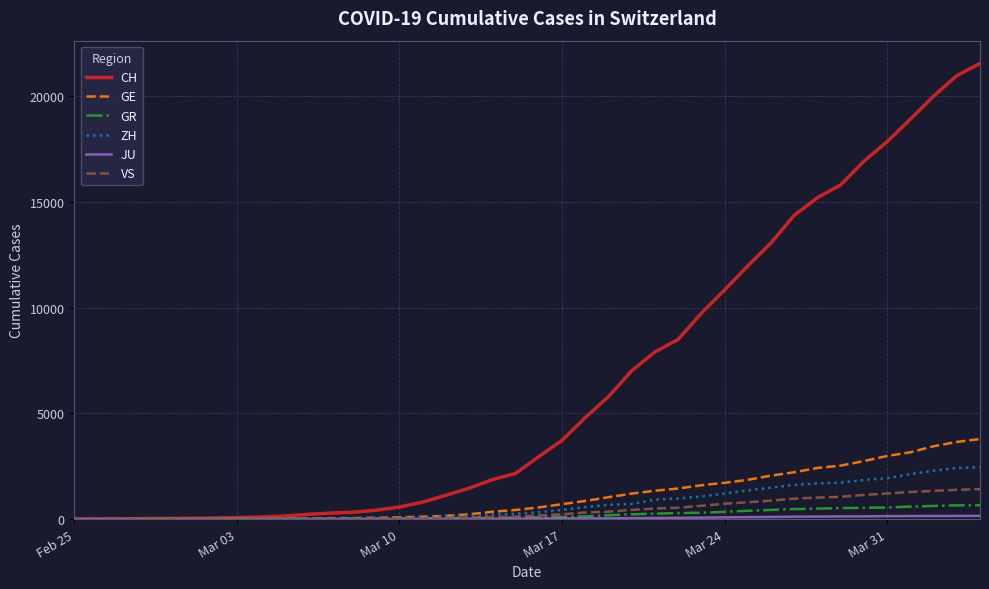

What is the greatest value displayed?

21554